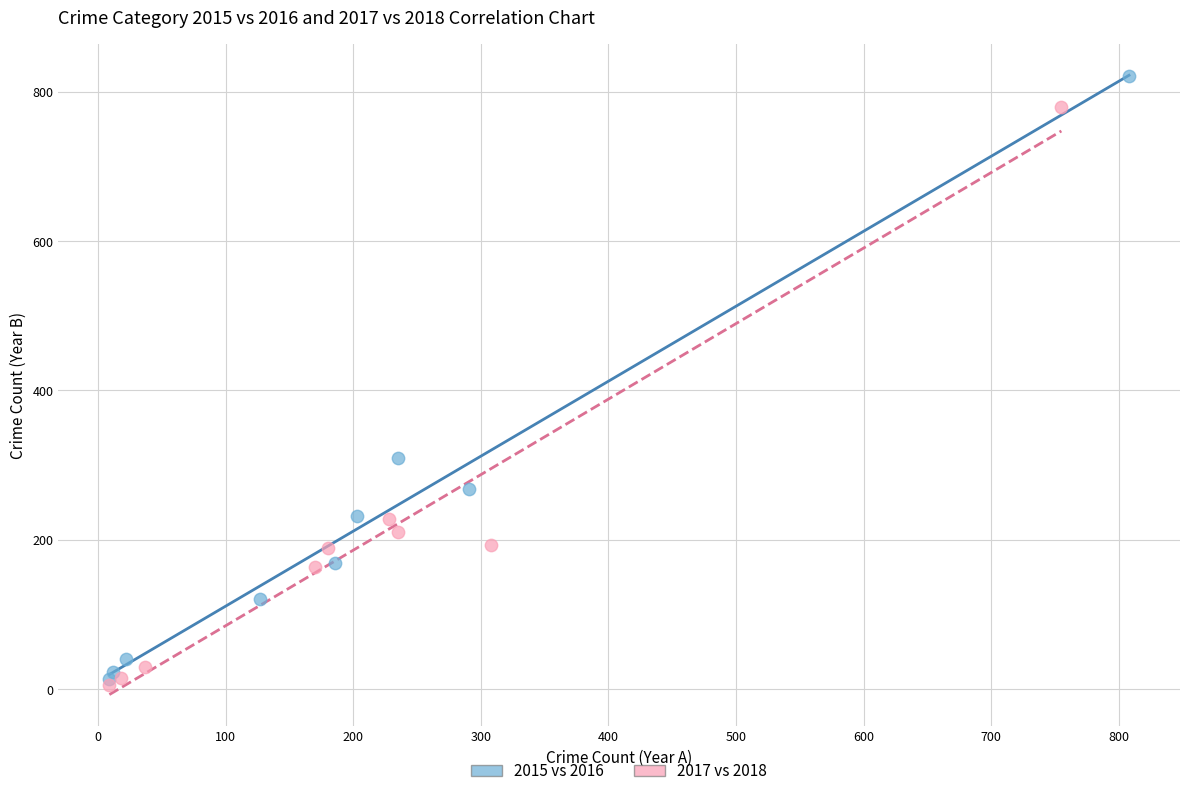

Which series has the widest spread of Y values?

2015 vs 2016